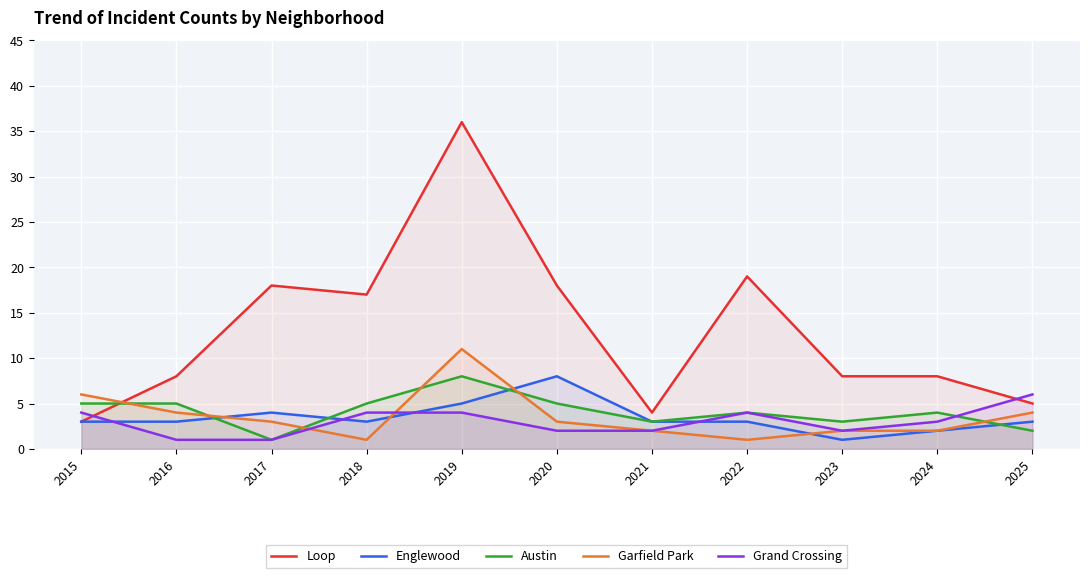

True or false: Grand Crossing and Englewood intersect in this chart.

True